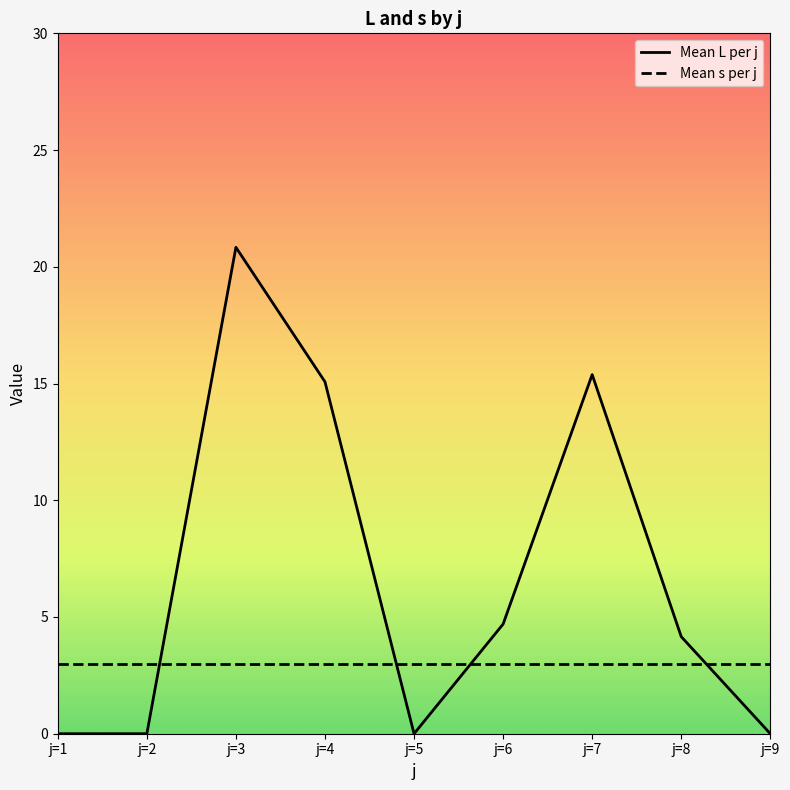

How many categories are shown in the chart?

9